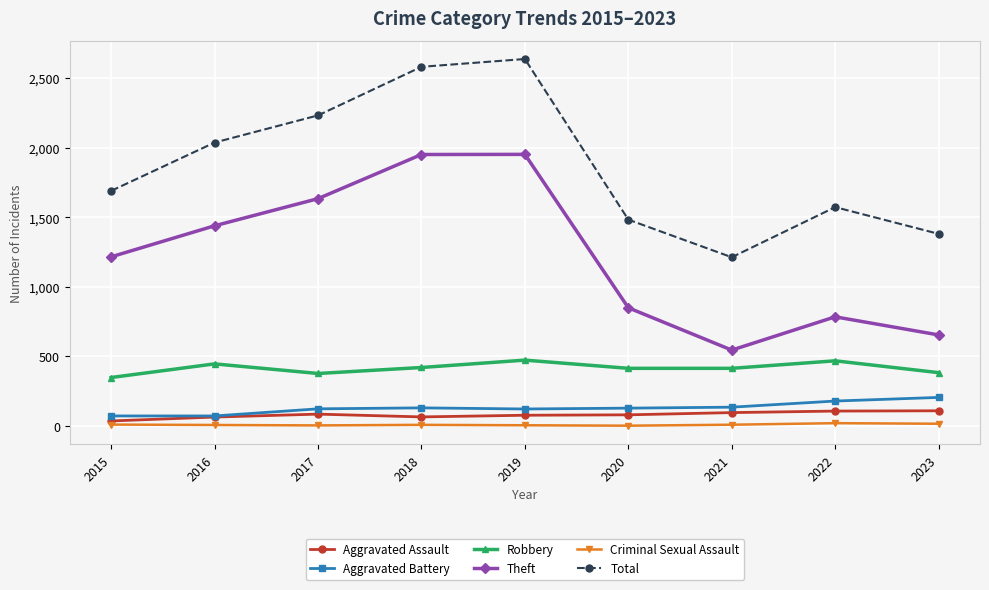

At how many categories does at least one series exceed 1886?

4